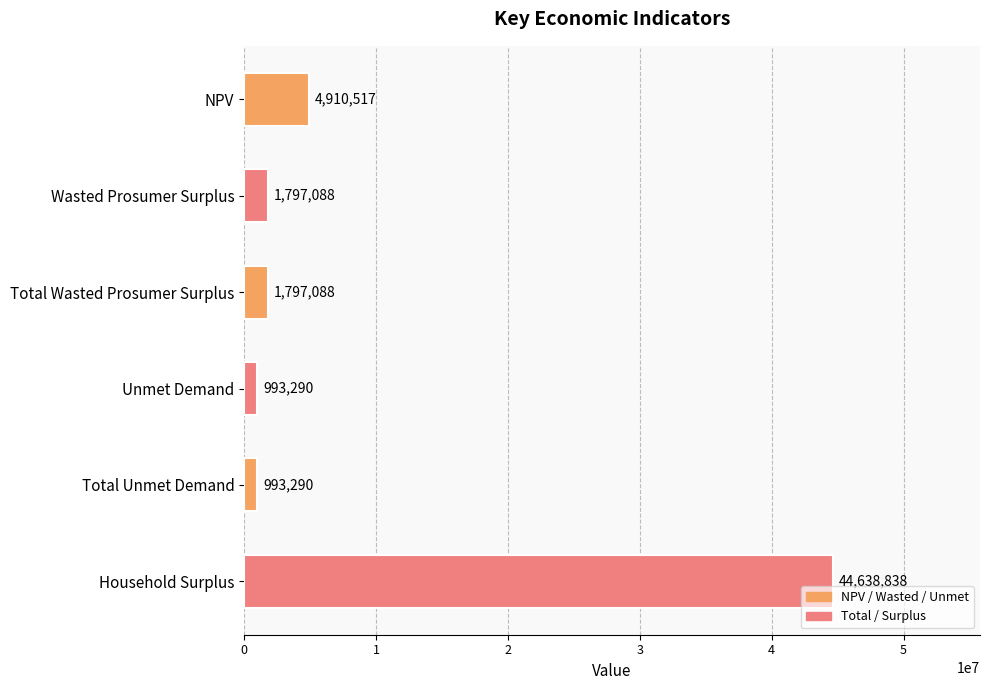

The chart shows a value of 4910517.1 at NPV. True or false?

True